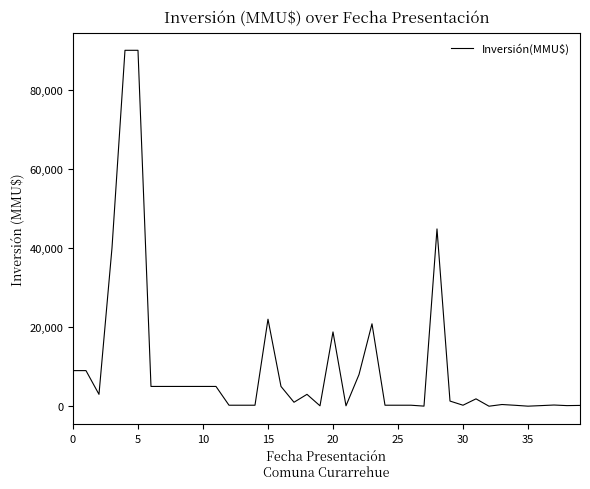

What is the difference between the maximum and minimum values?

90000